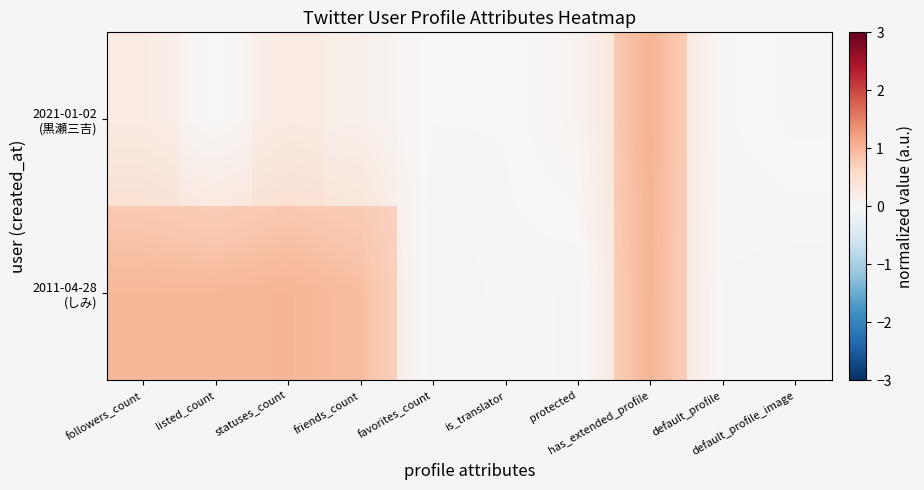

Rank the categories by 2021-01-02 (黒瀬三吉) value from highest to lowest.

has_extended_profile, statuses_count, followers_count, friends_count, protected, default_profile_image, listed_count, is_translator, favorites_count, default_profile